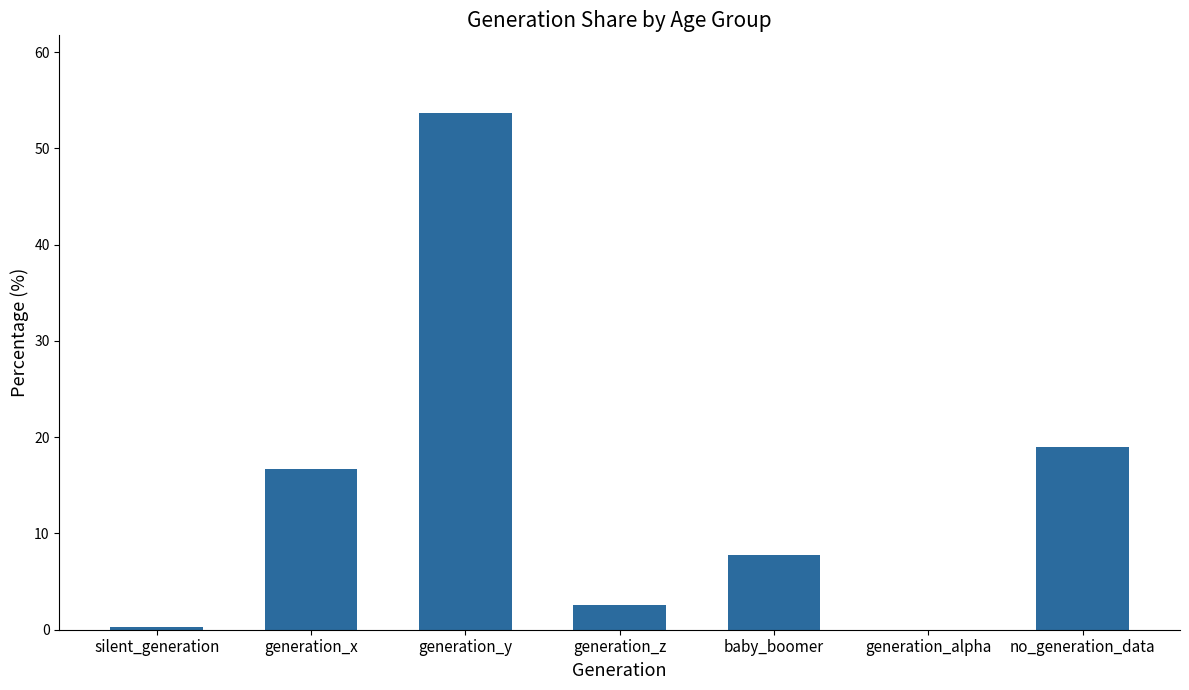

Does the chart contain stacked bars?

No